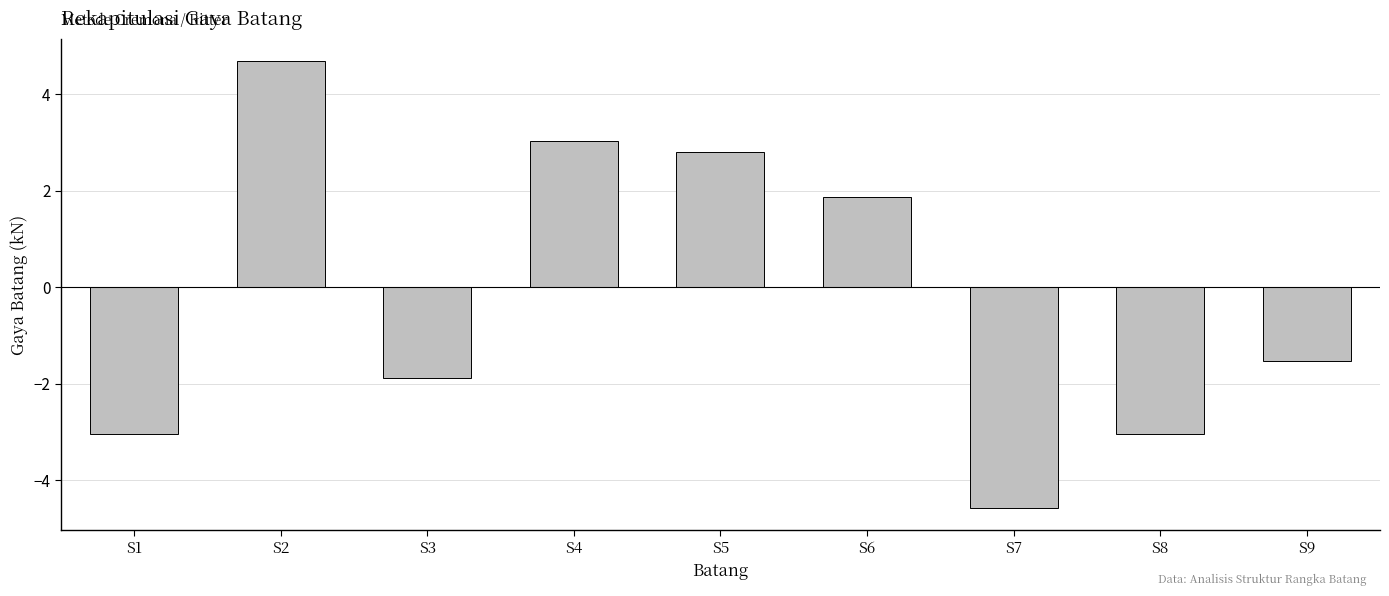

Which has a higher value, S6 or S4?

S4